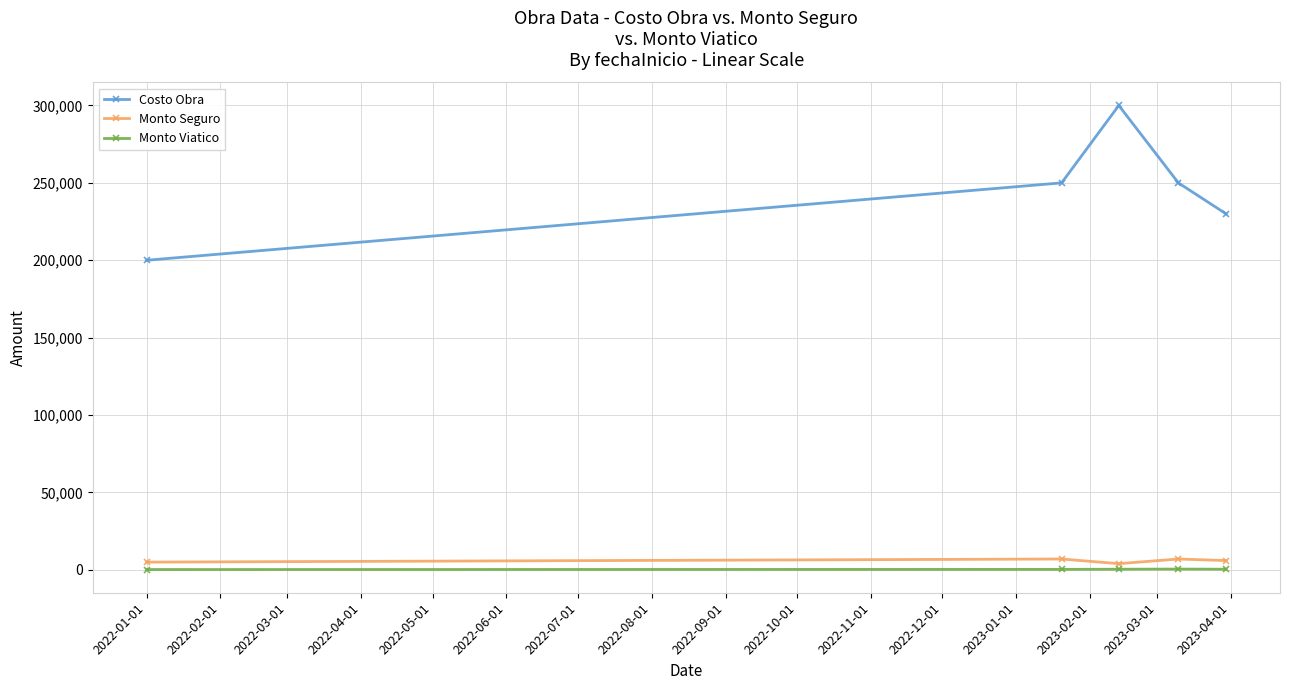

In Monto Viatico, how many points are higher than both neighbors (excluding endpoints)?

1